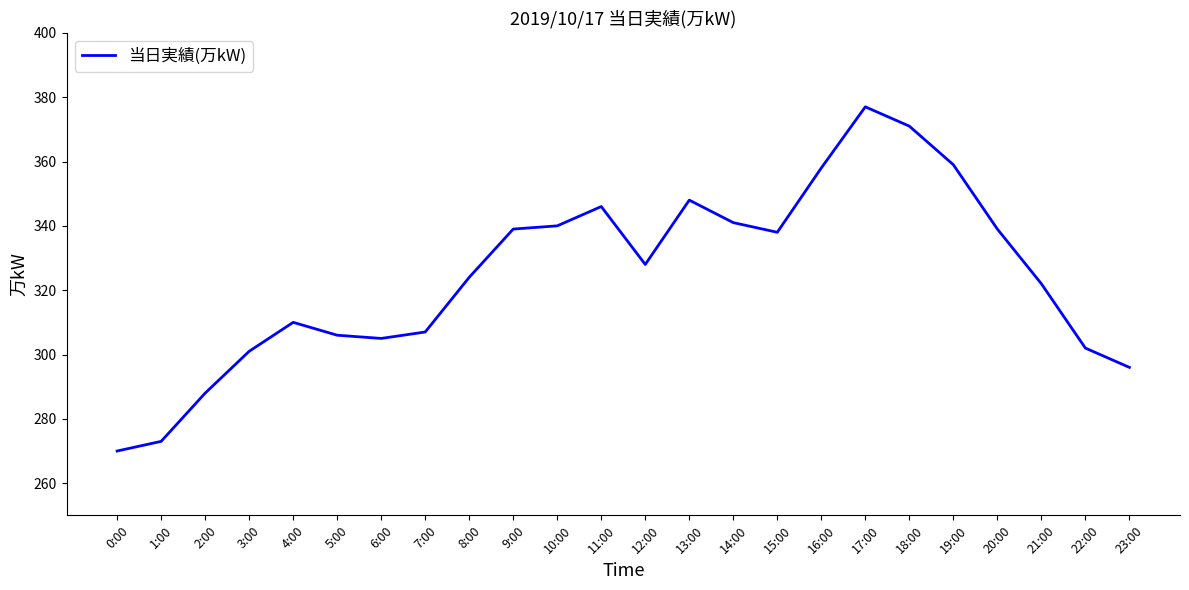

What is the change in value from 18:00 to 20:00?

-32